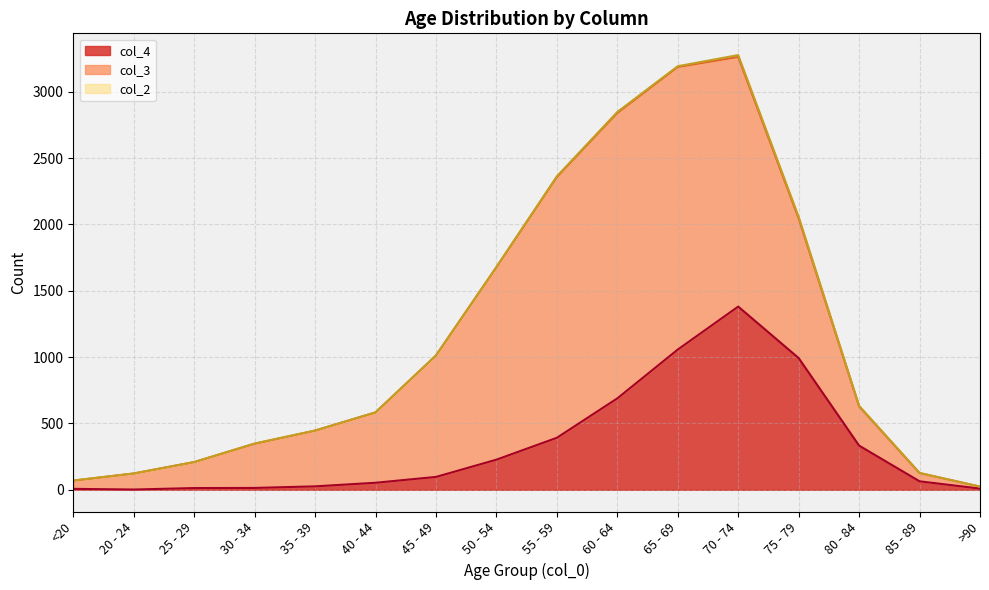

What is the spread (max minus min) of values at 65 - 69?

2124